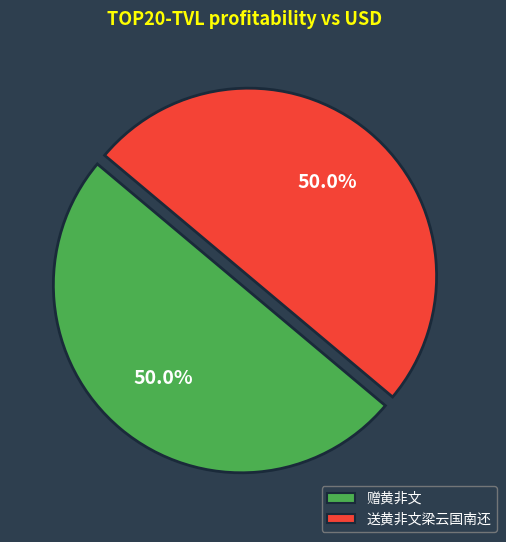

Combined, do 送黄非文梁云国南还 and 赠黄非文 account for over 50%?

Yes